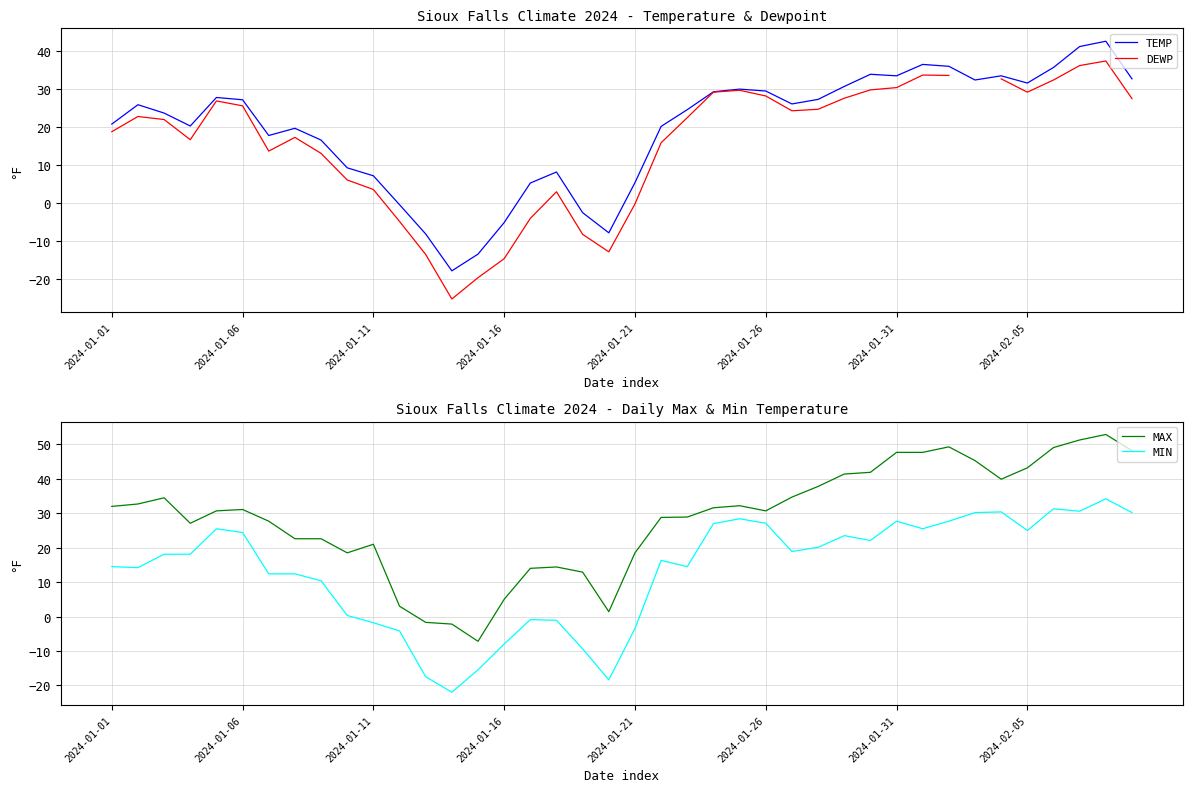

What position from the right is 29?

11